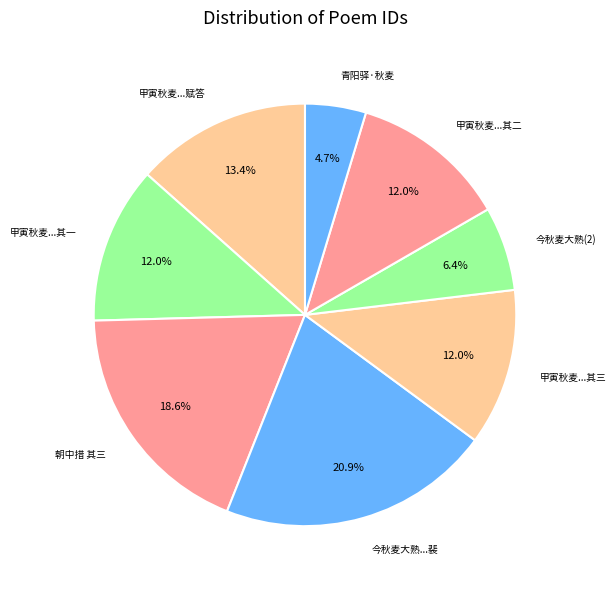

Is there a majority slice in this chart?

No